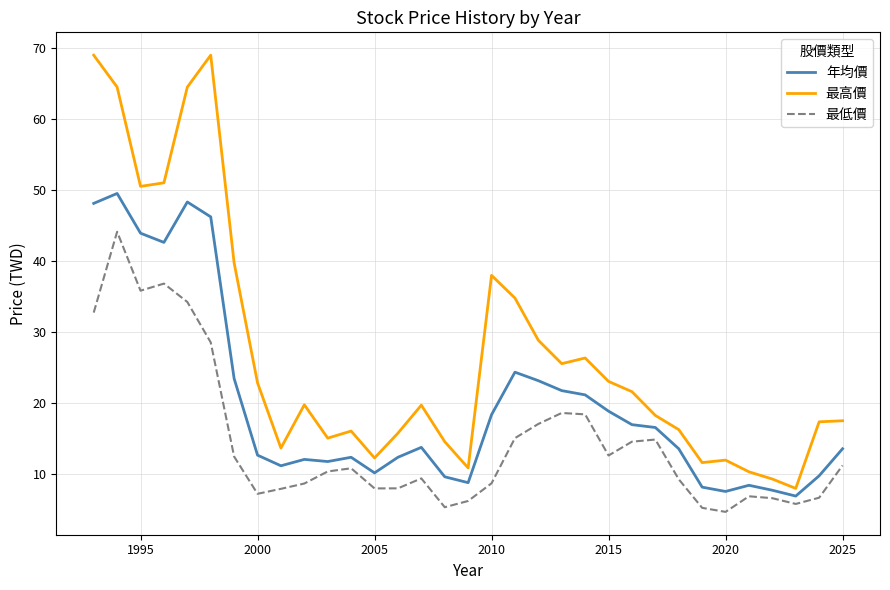

What is the smallest value displayed?

4.6